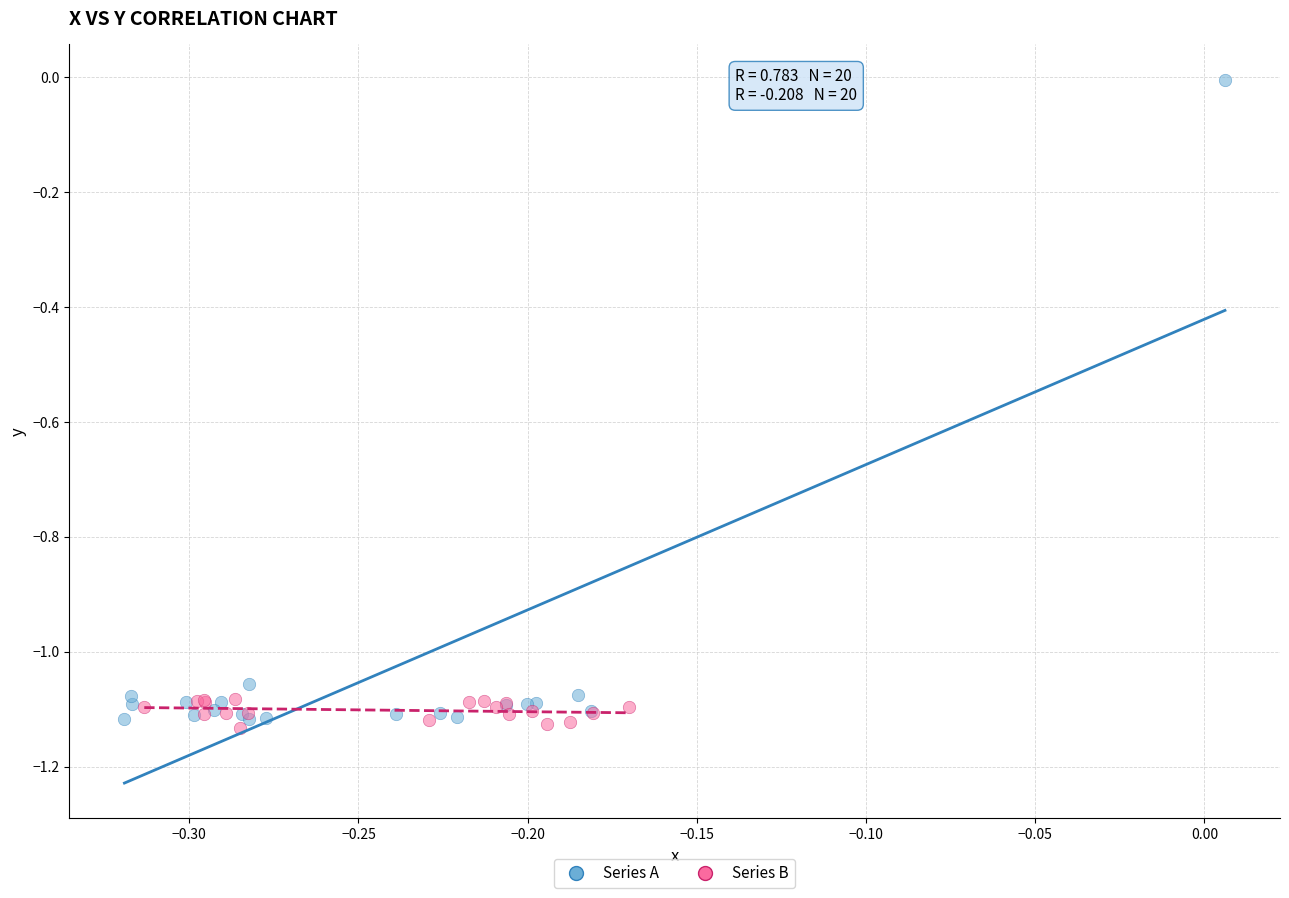

What are all the series names shown in the legend?

Series A, Series B